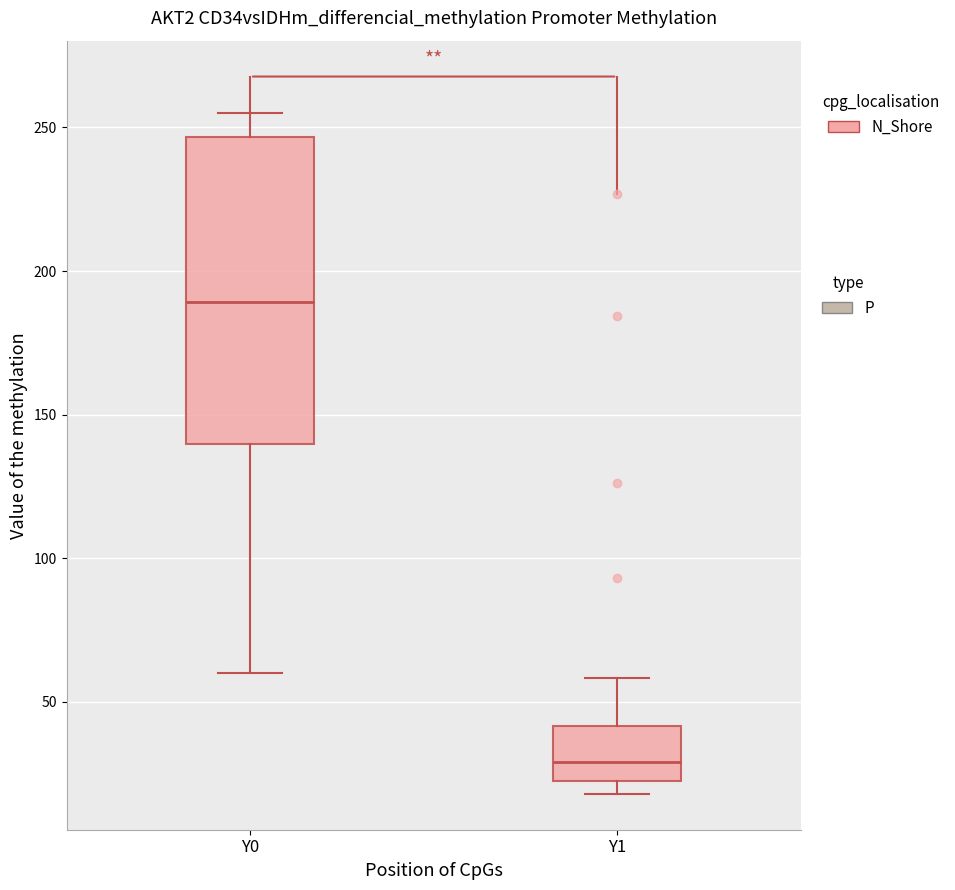

Where is the upper edge of the box for Y1 on the y-axis? The values are not printed on the chart, so give them approximately, as read against the axis.

40